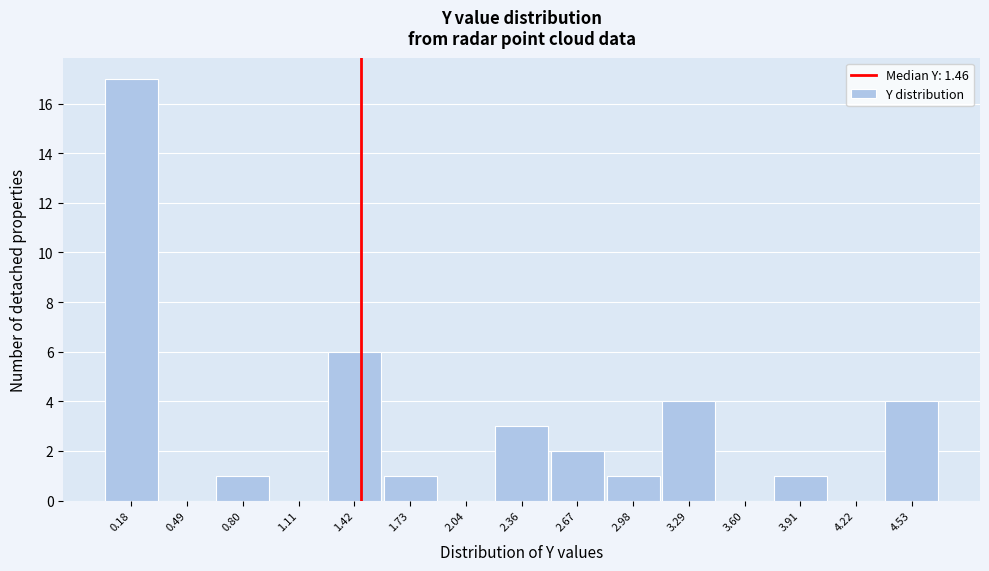

Which range on the x-axis has the tallest bar?

0.05 to 0.35